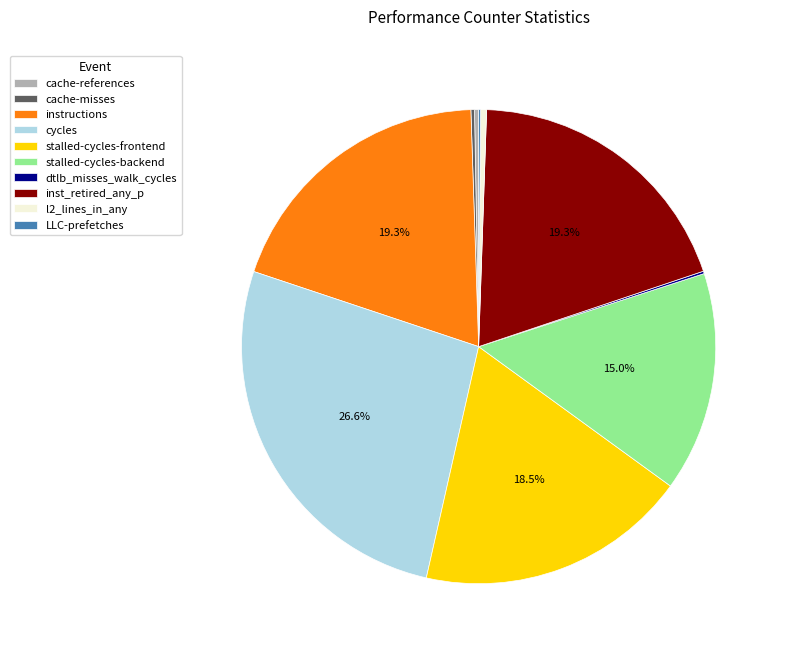

Does l2_lines_in_any represent more than half of the total?

No